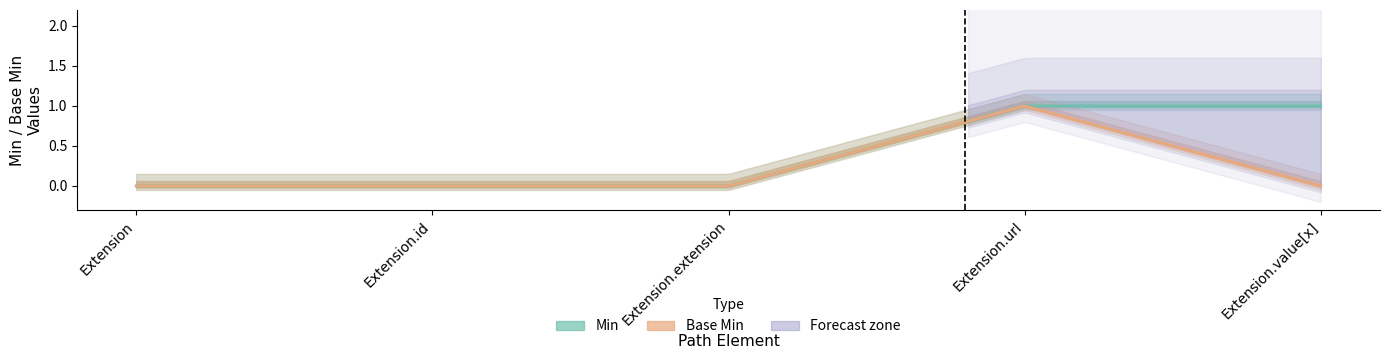

How many lines are shown in the chart?

2